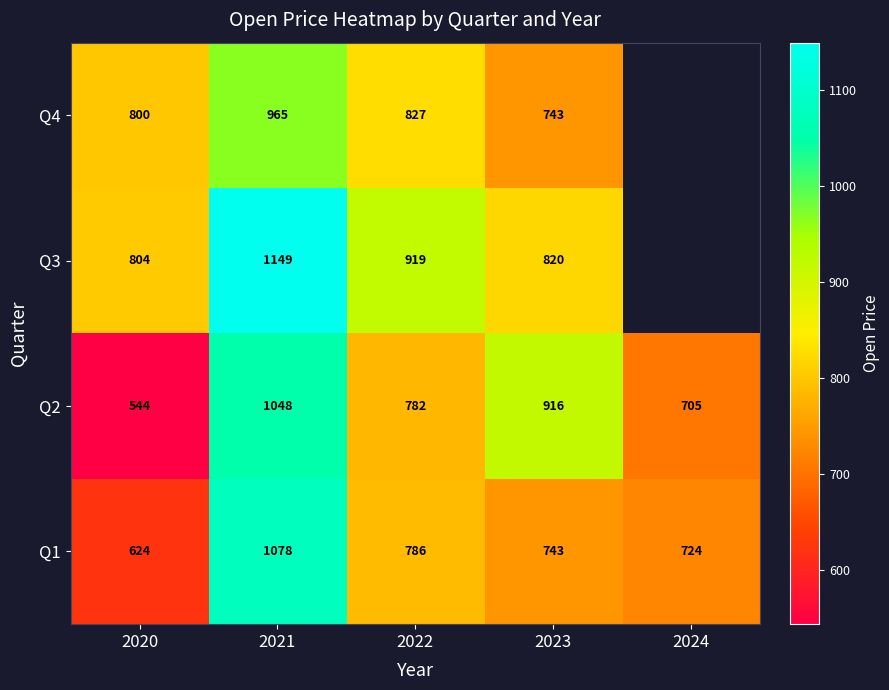

The Q2 series shows 1120 at 2022. True or false?

False